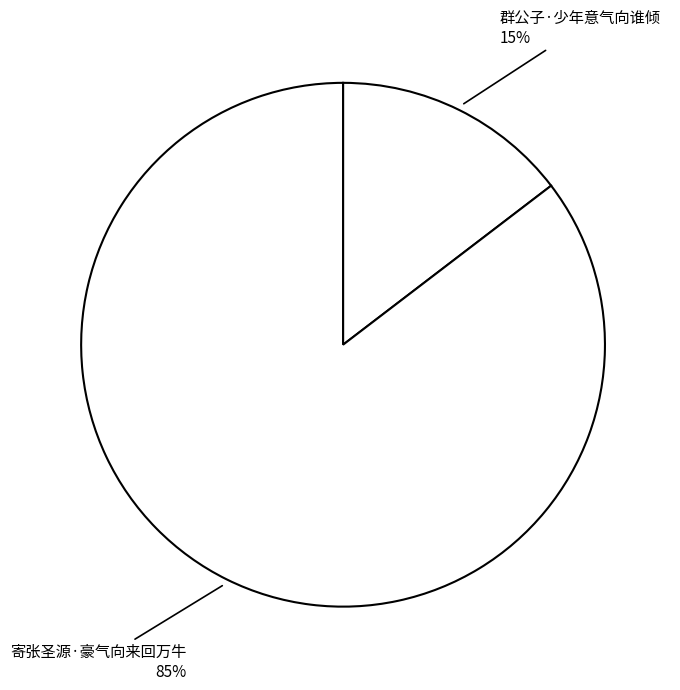

Count the number of slices in the pie.

2